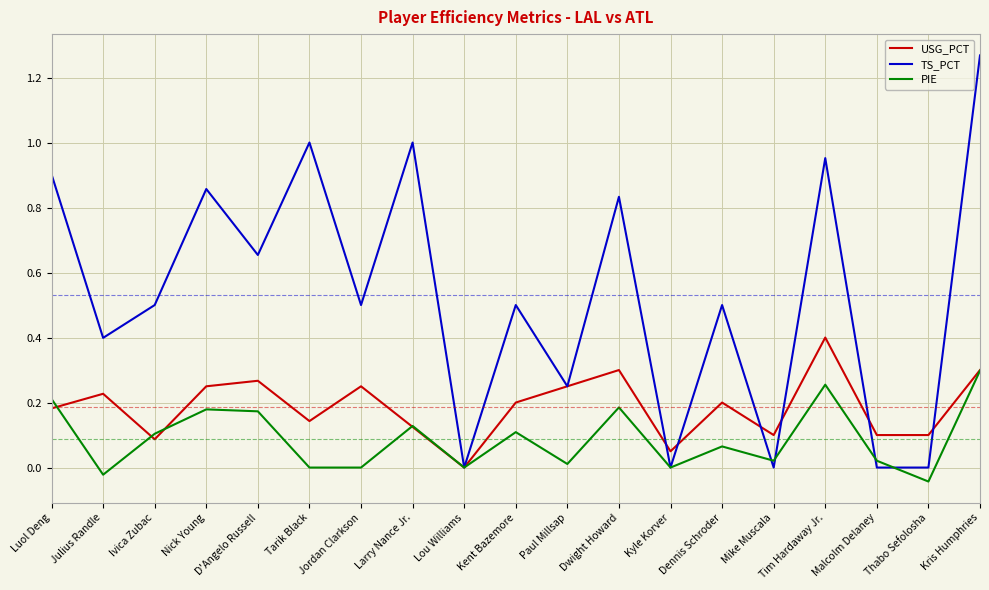

What is the average value of the TS_PCT series?

0.5